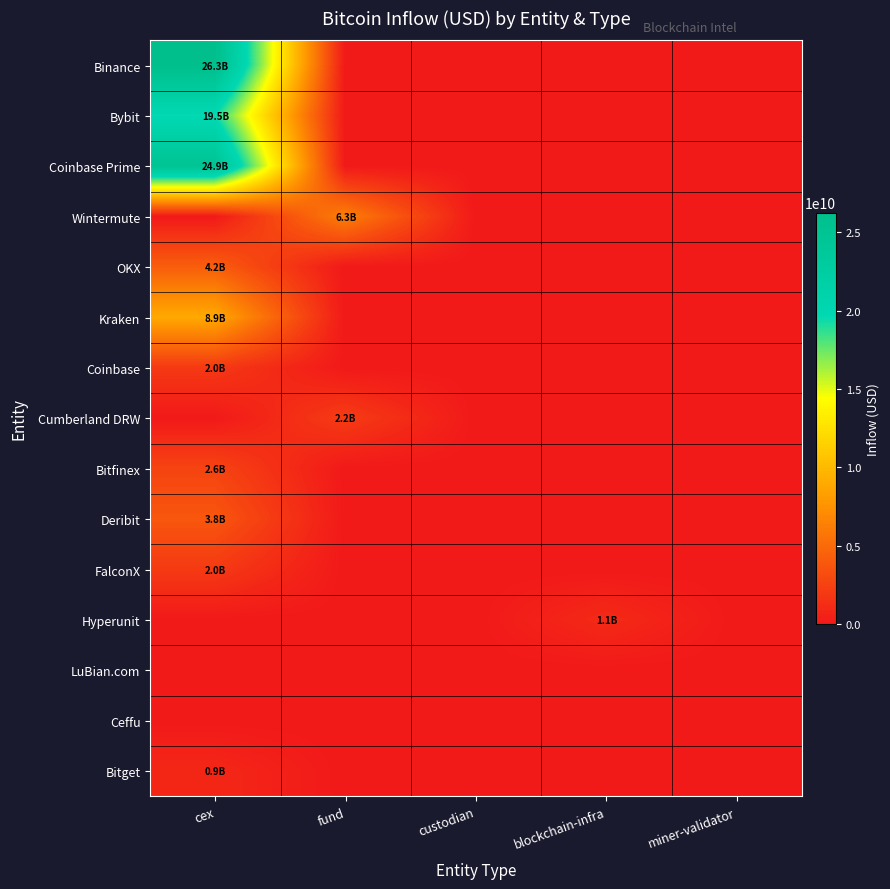

Between fund and miner-validator, which is larger?

fund